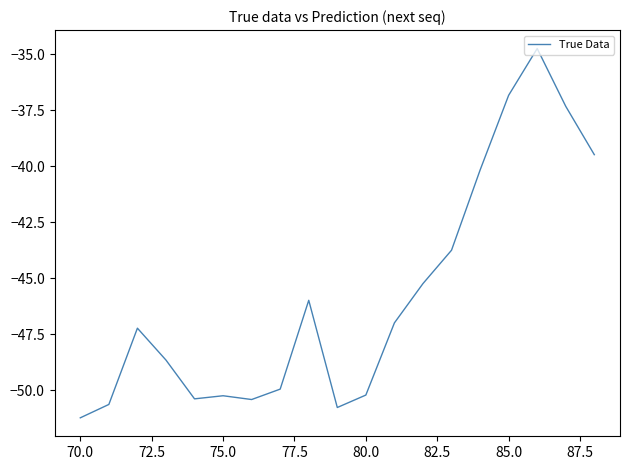

Count the number of categories in the chart.

19